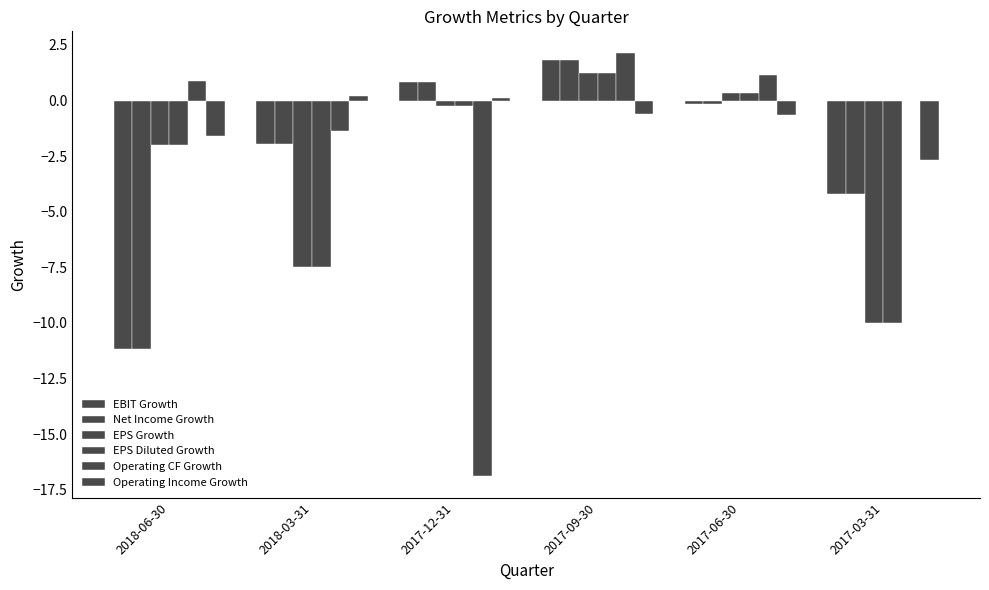

Is it true that Operating CF Growth equals 0.7 at 2017-09-30?

False